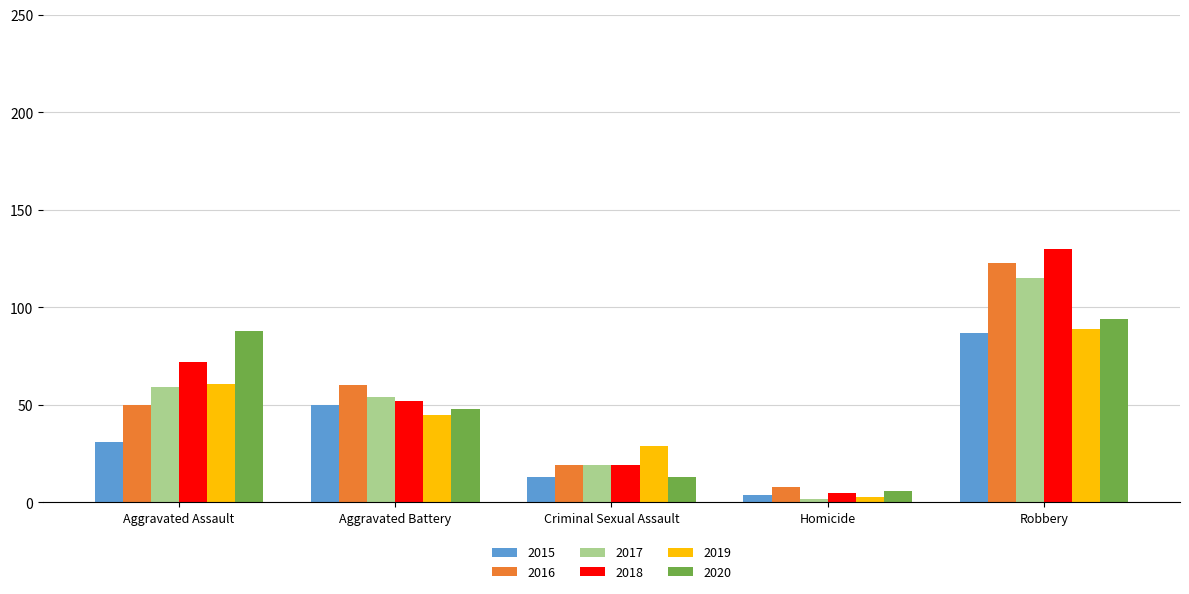

What is the average value of the 2020 series?

50